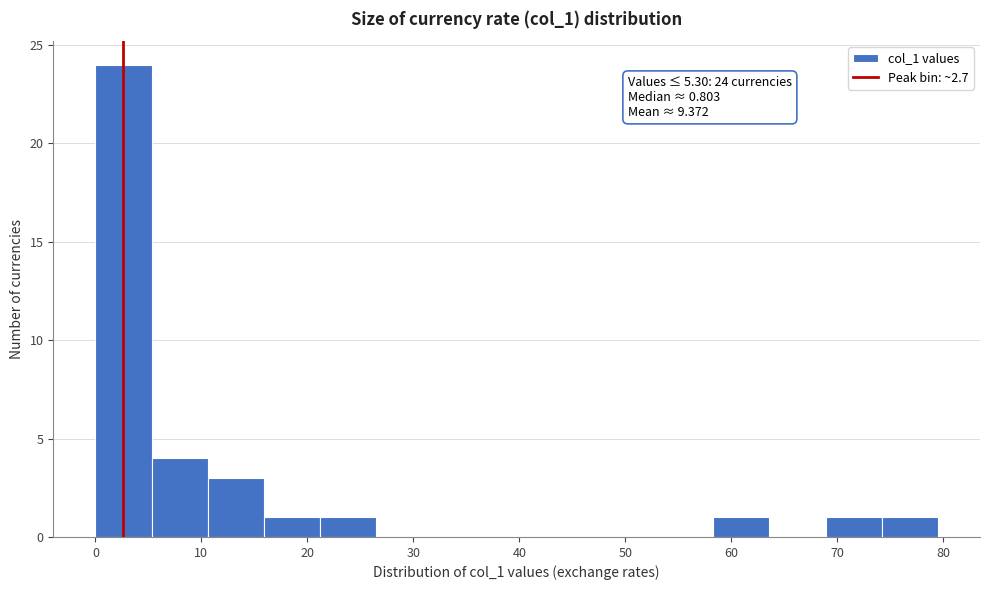

Which range on the x-axis has the tallest bar?

0 to 5